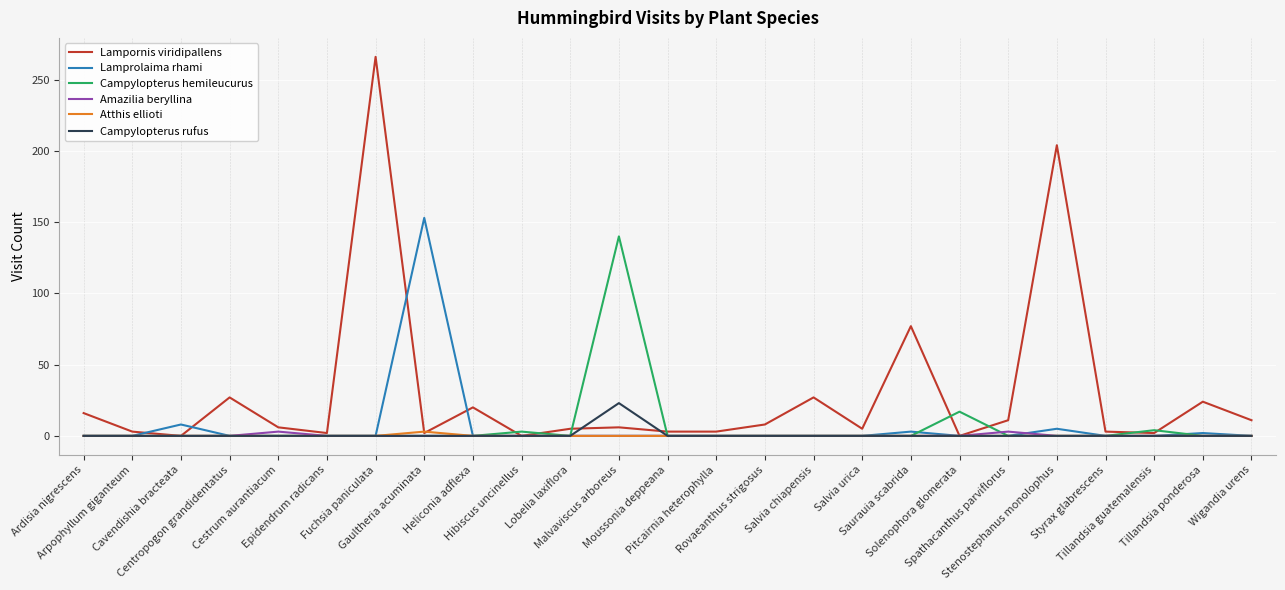

What is the maximum value for Lamprolaima rhami?

153